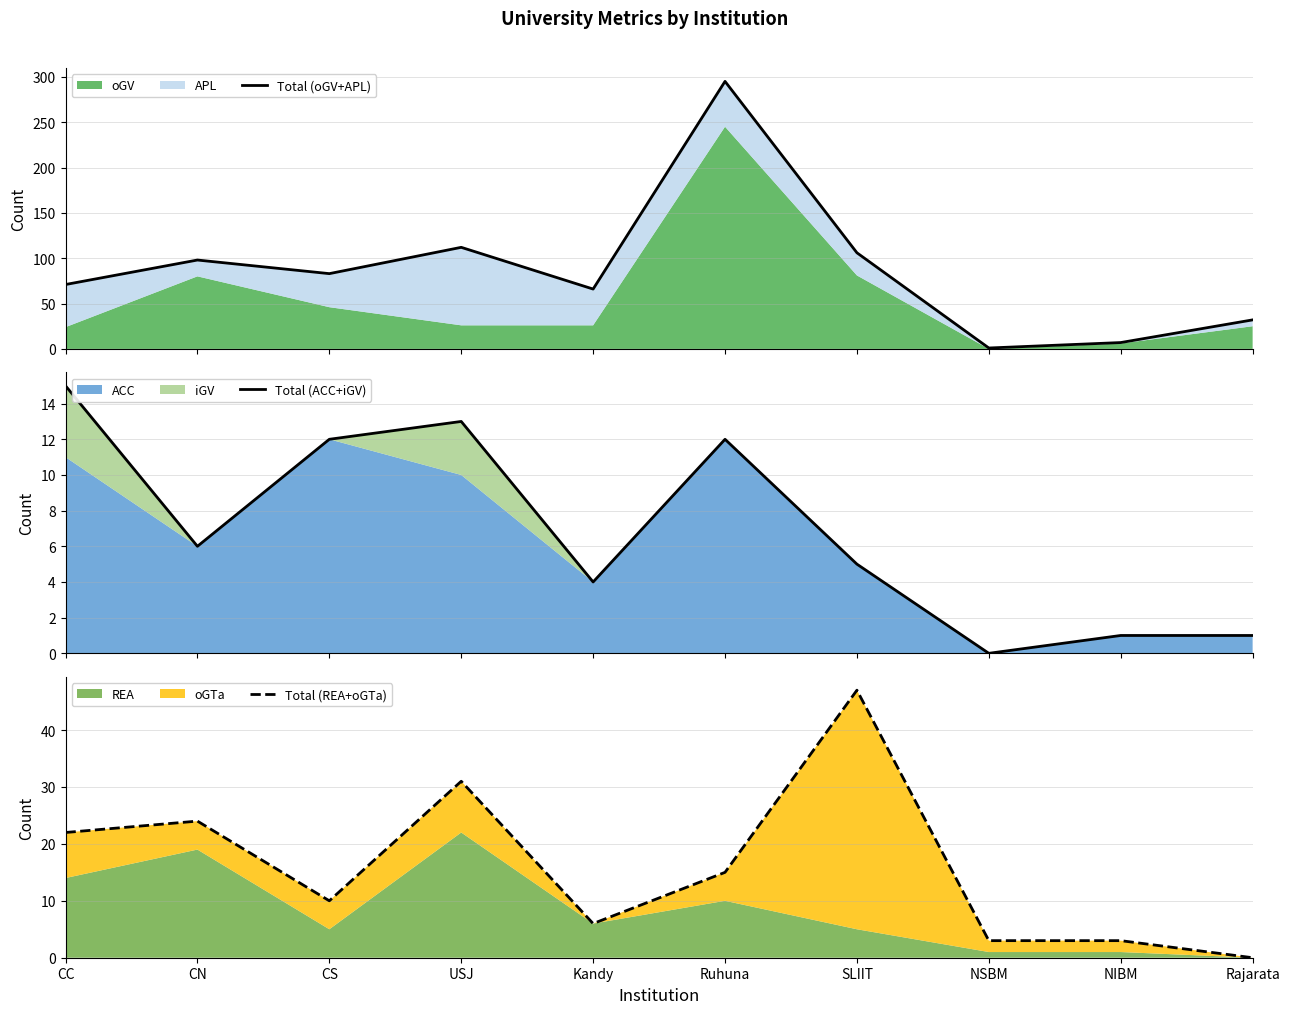

What is the highest value of the Total (REA+oGTa) series?

47